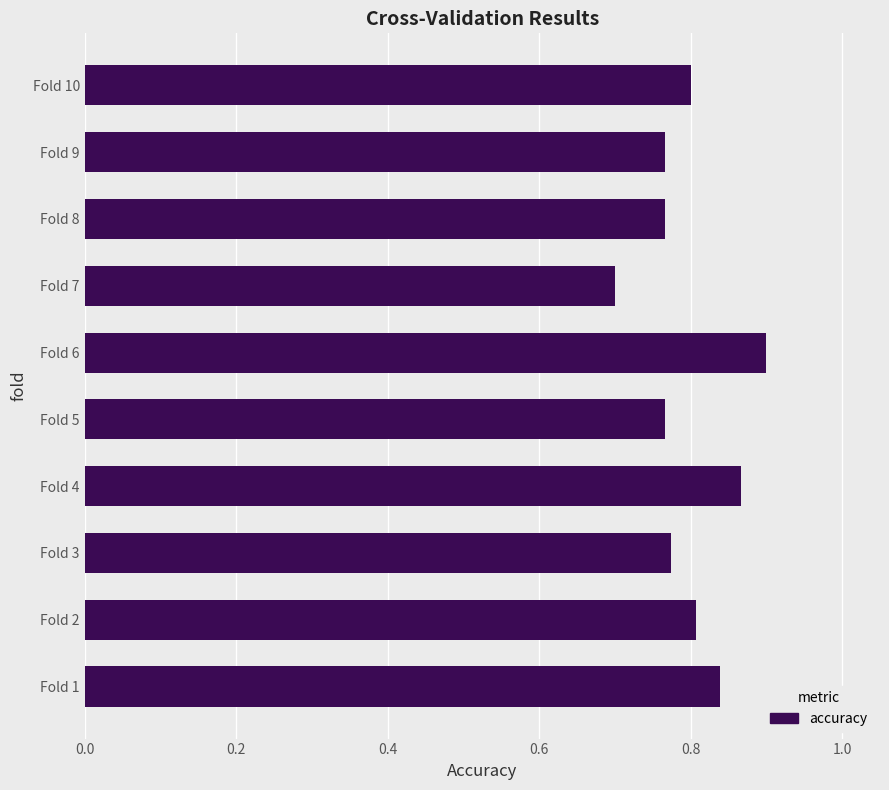

What is the sum of all values?

8.0